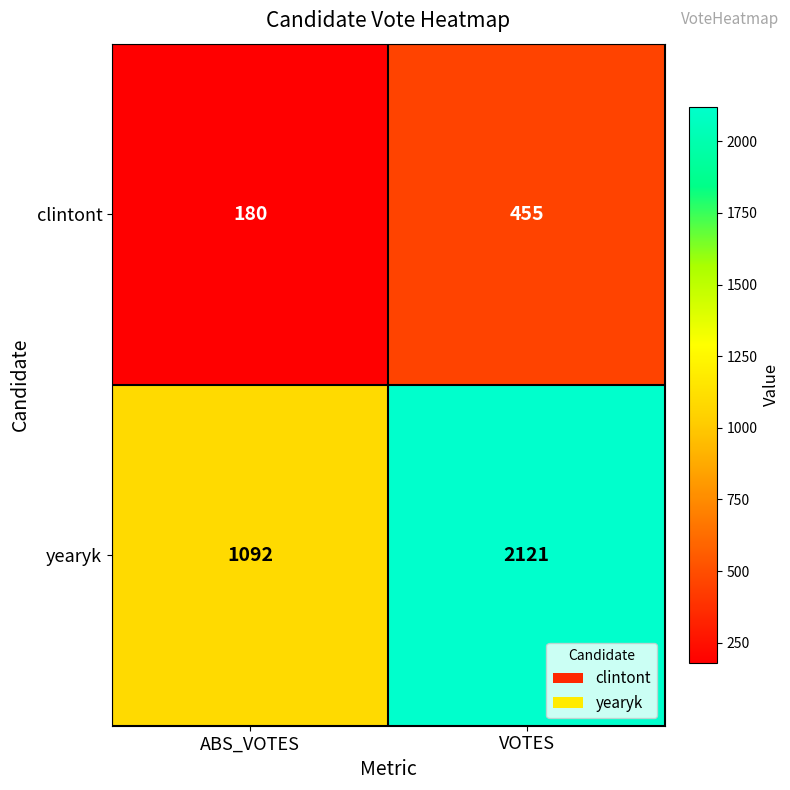

Which series has the largest total across all categories?

yearyk